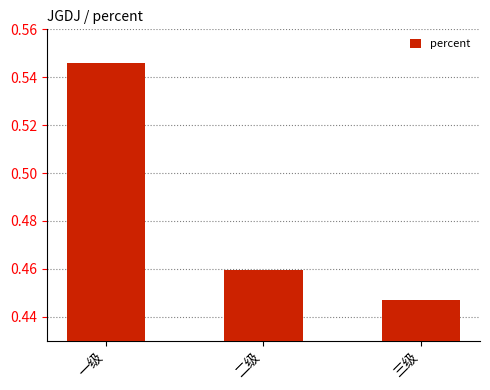

What is the difference between the values at 二级 and 一级?

0.1